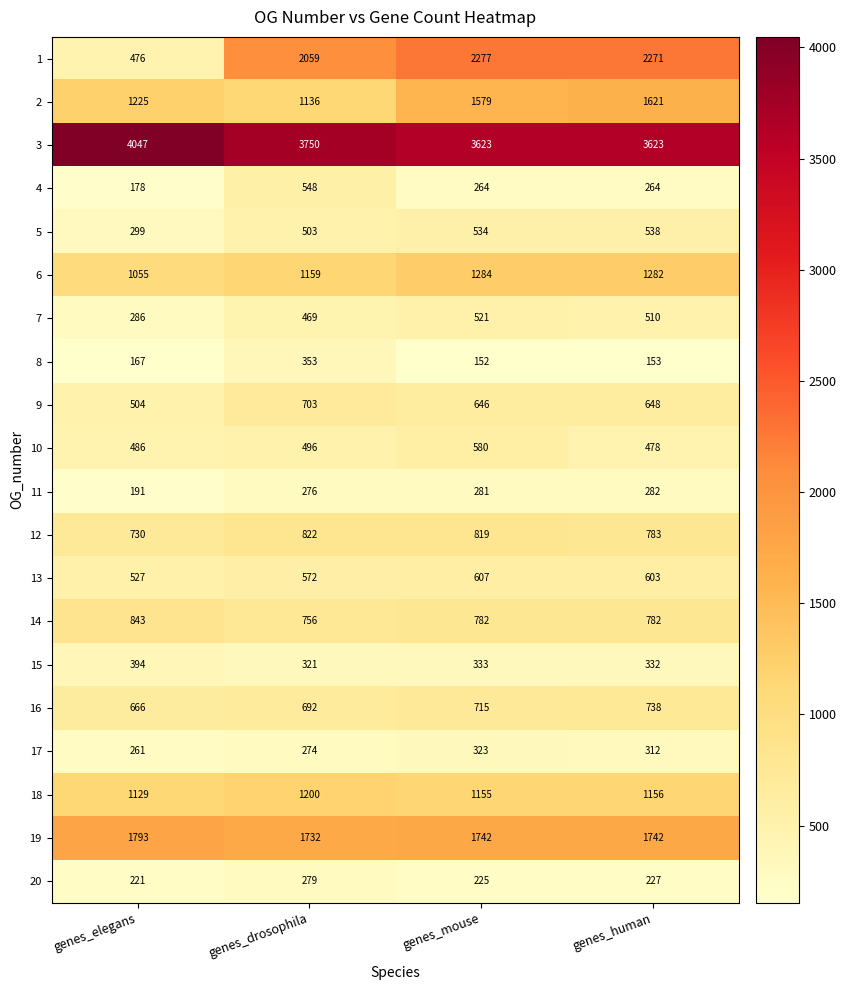

What is the difference between the 11 values at genes_drosophila and genes_mouse?

5